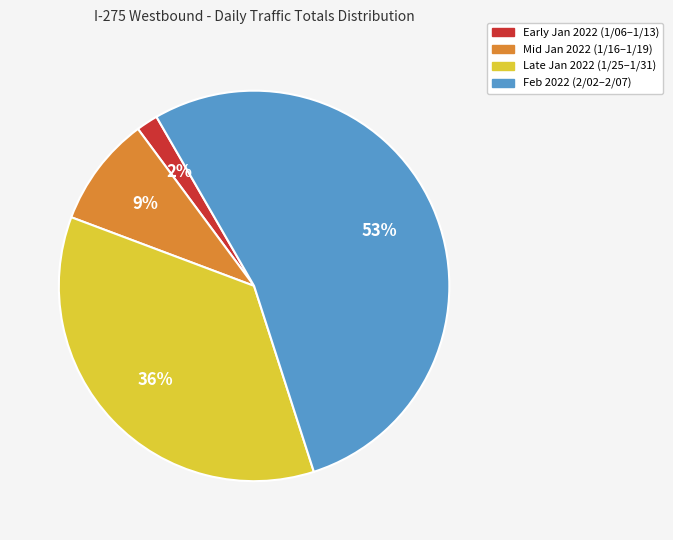

Is there a majority slice in this chart?

Yes